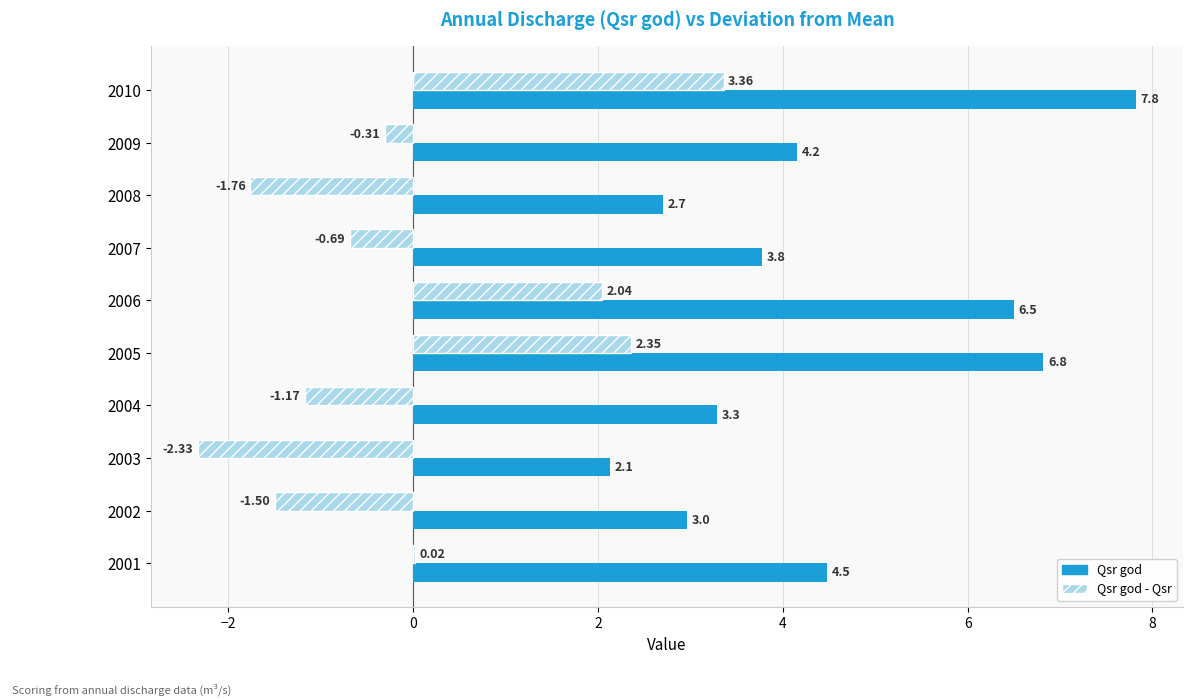

What is the sum of the Qsr god - Qsr values at 2006 and 2002?

0.5